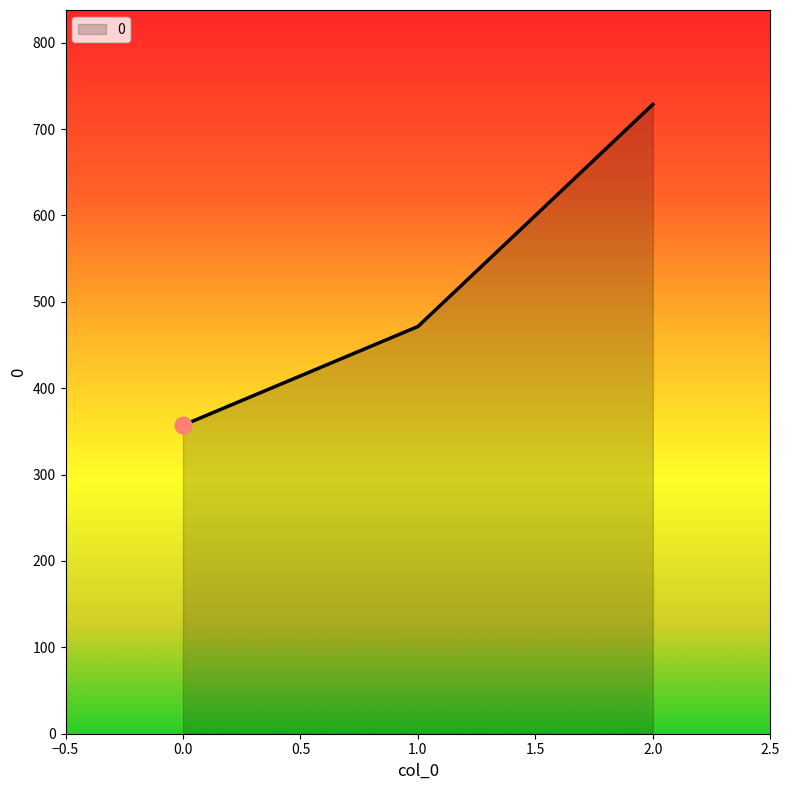

The chart shows a value of 357.1 at 0.0. True or false?

True